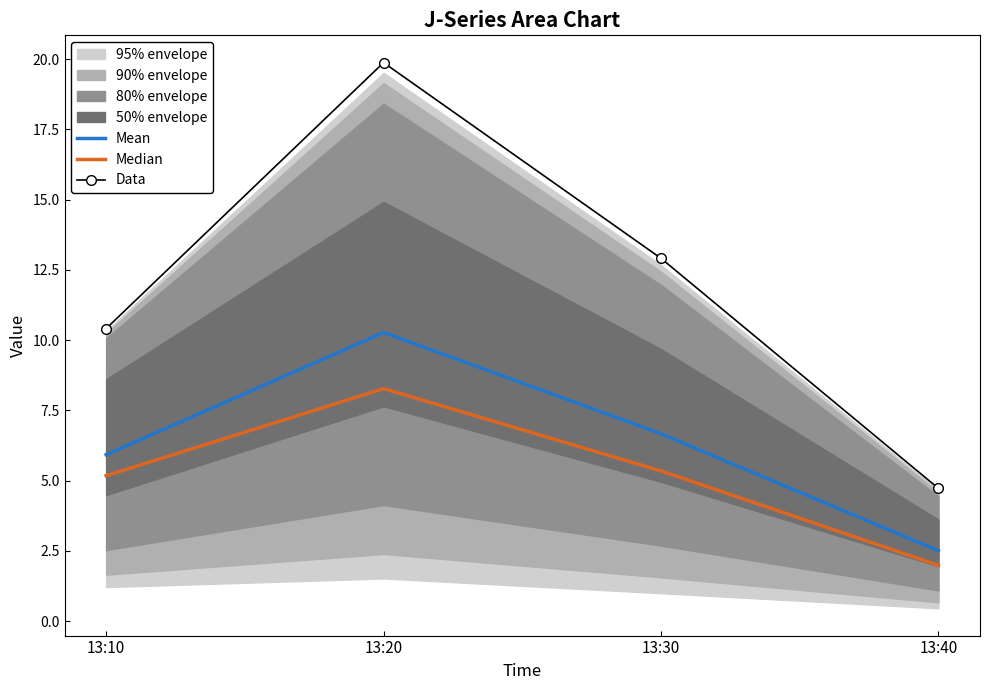

At which category does Data reach its first local peak?

13:20